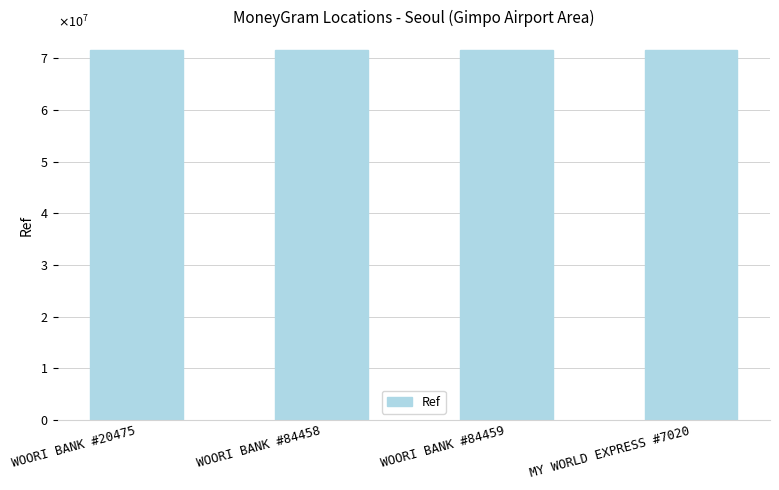

Are the bars horizontal?

No